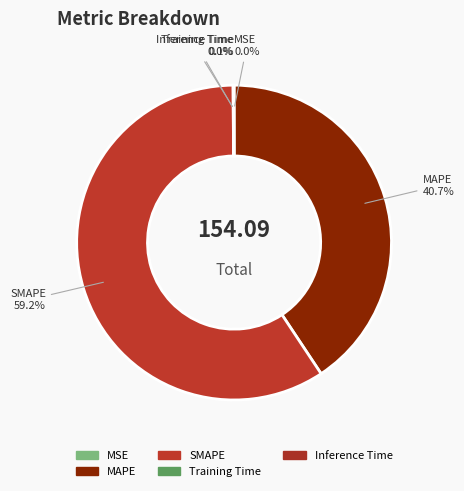

Is MAPE the majority of the pie?

No